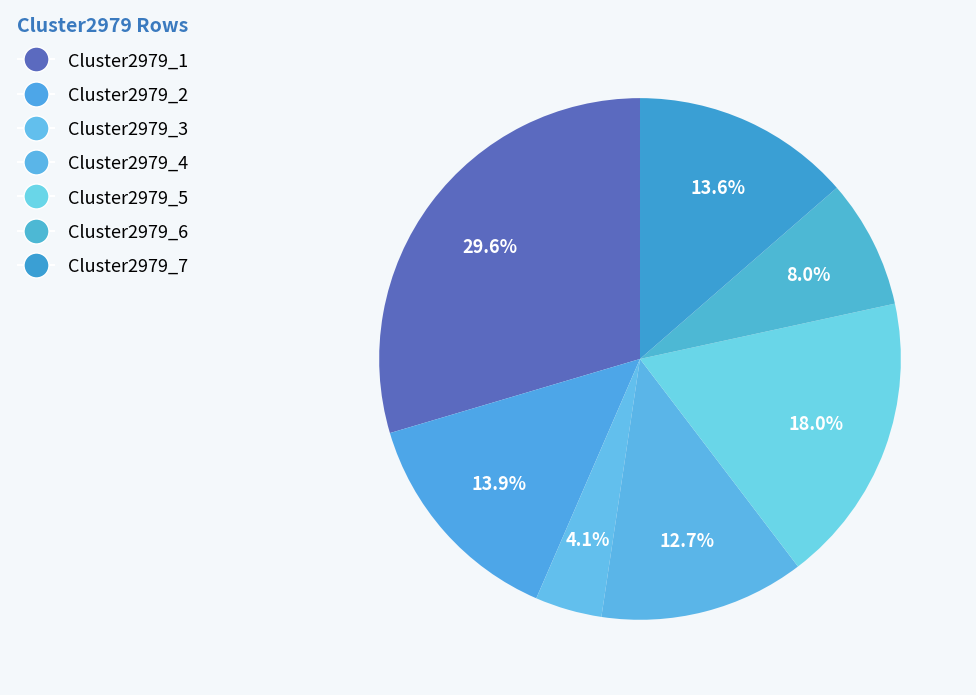

Count the number of slices in the pie.

7